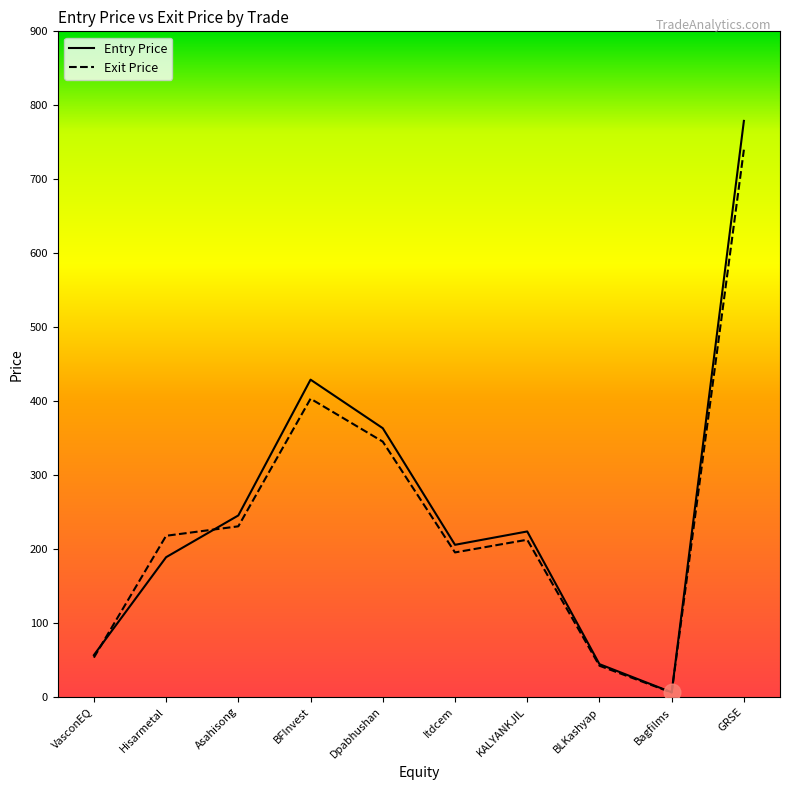

Which series ends up on top after the final intersection of Entry Price and Exit Price?

Entry Price